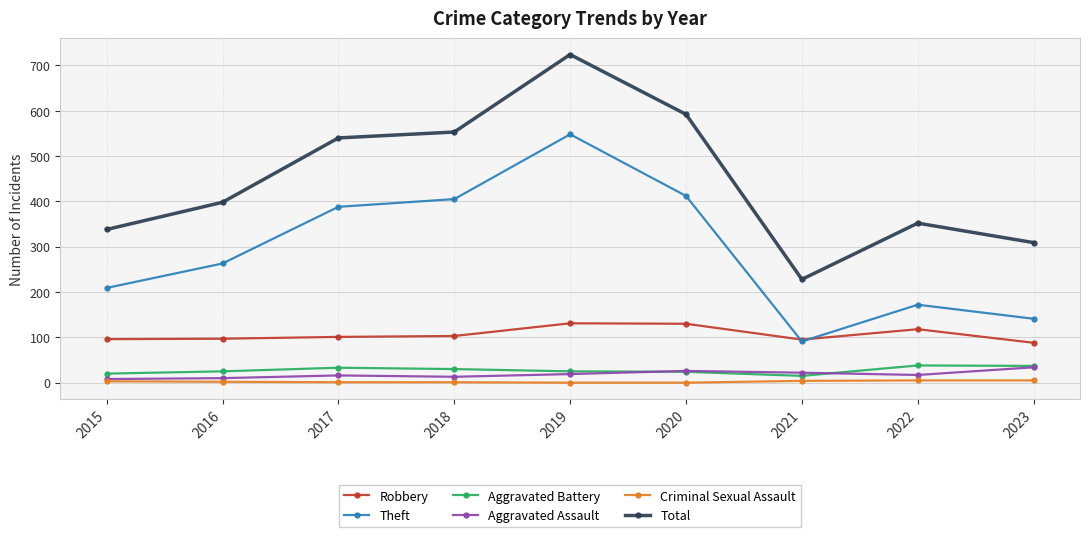

What is the maximum value shown in the chart?

724